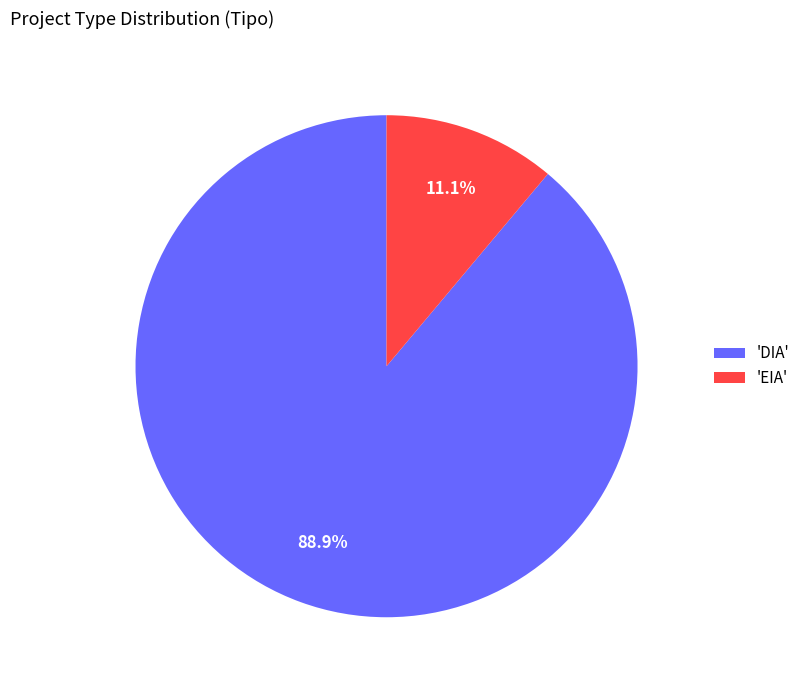

Which slice represents more than half of the pie?

'DIA'